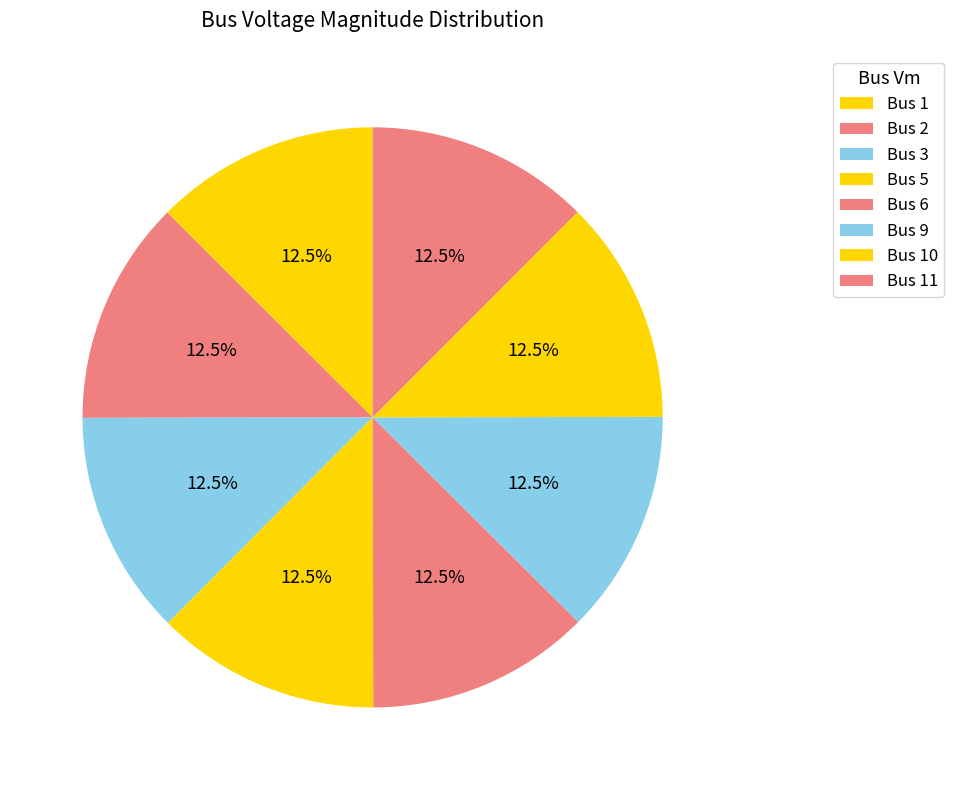

Count the number of slices in the pie.

8